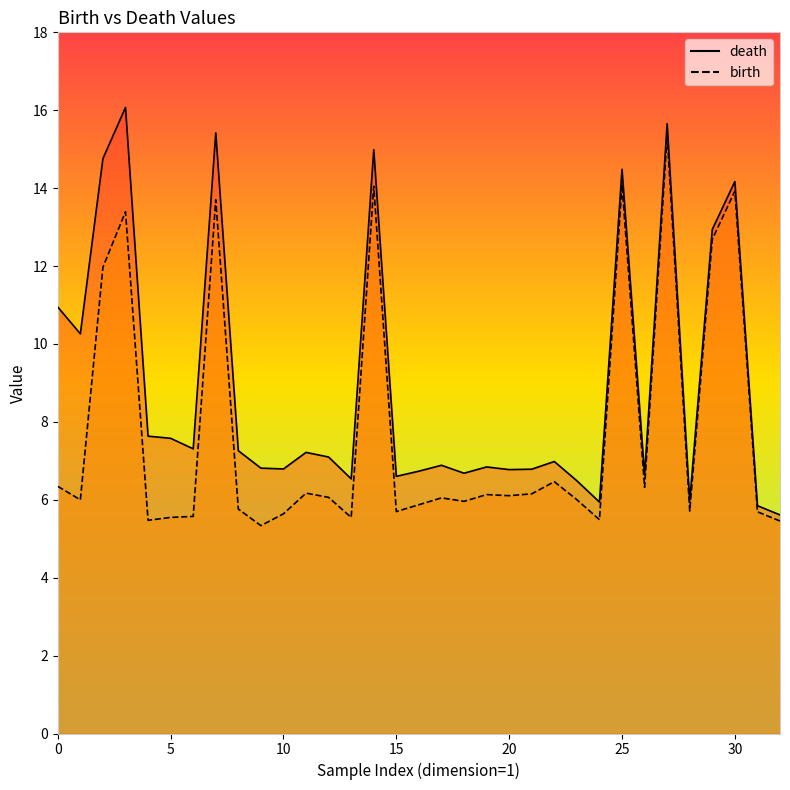

What is the label of the 11th point from the left?

10